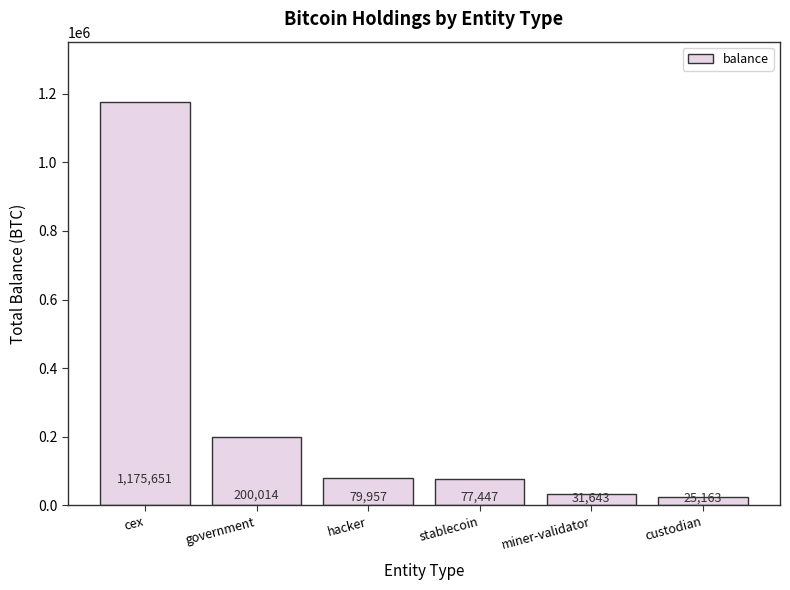

What is the change in value from stablecoin to custodian?

-52283.6